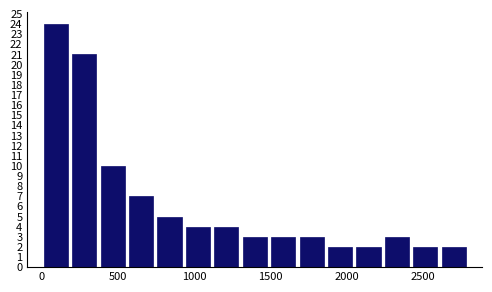

Read against the x-axis, roughly where is the centre of the tallest bar?

100